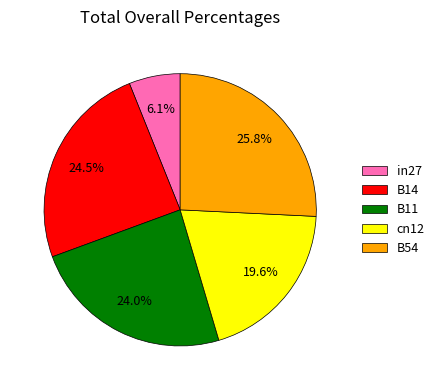

What portion of the pie excludes B11?

76.0%